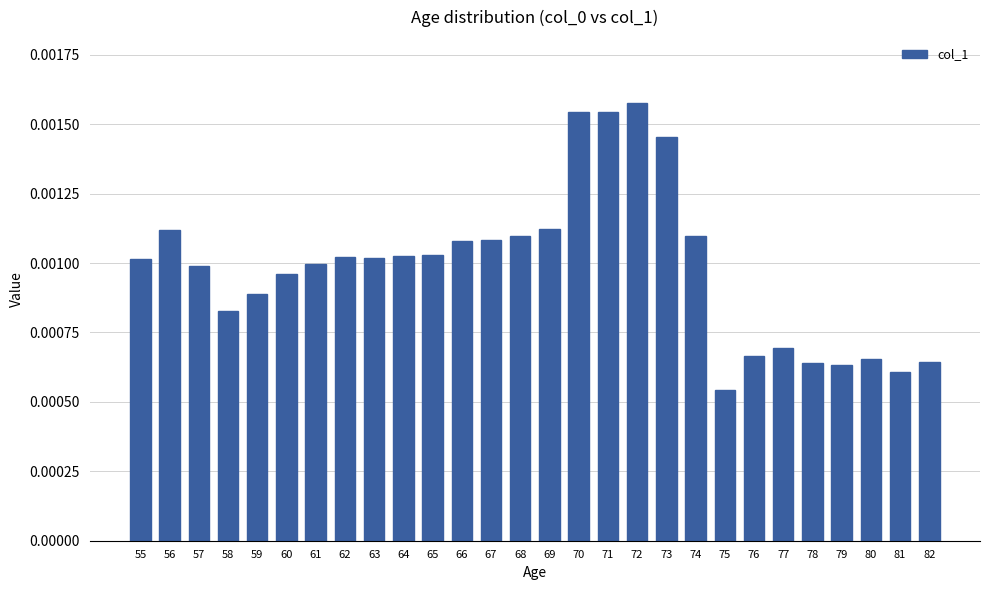

Which has a higher value, 80 or 59?

59